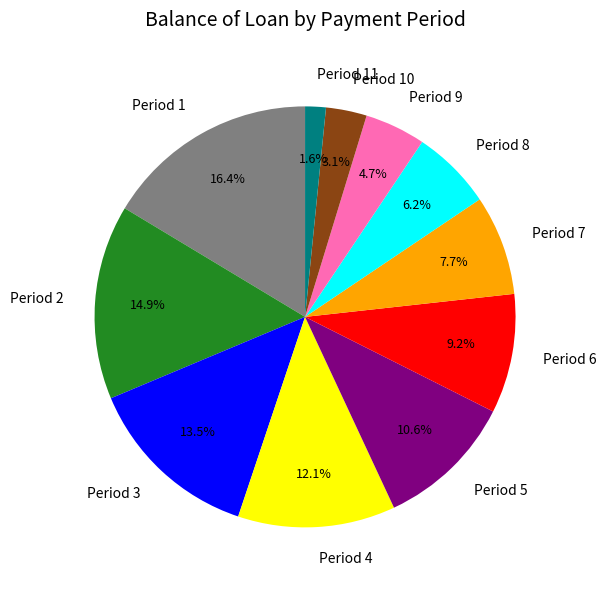

Is the sum of Period 11 and Period 3 greater than half?

No